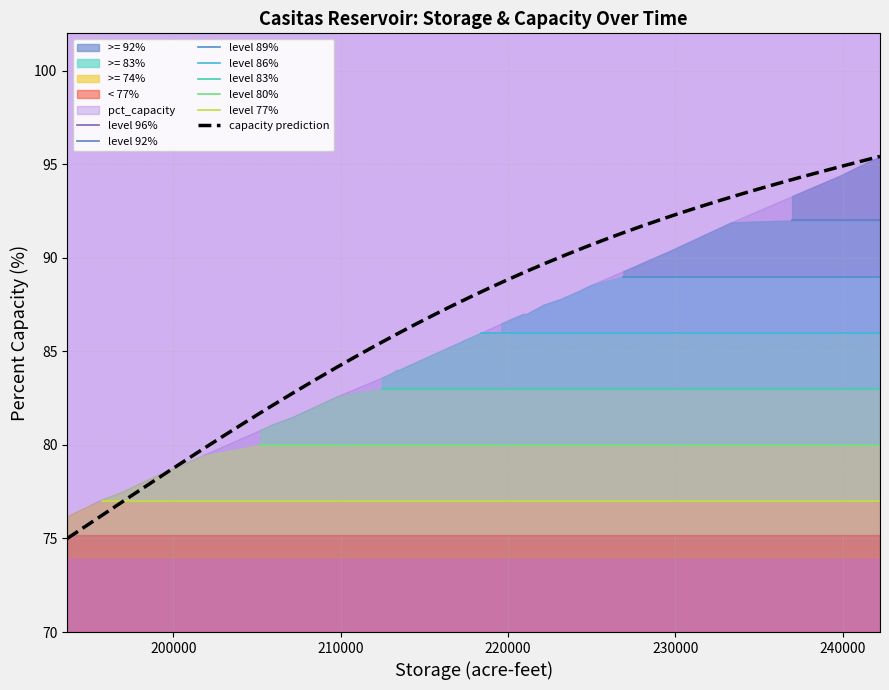

How many categories are shown in the chart?

40